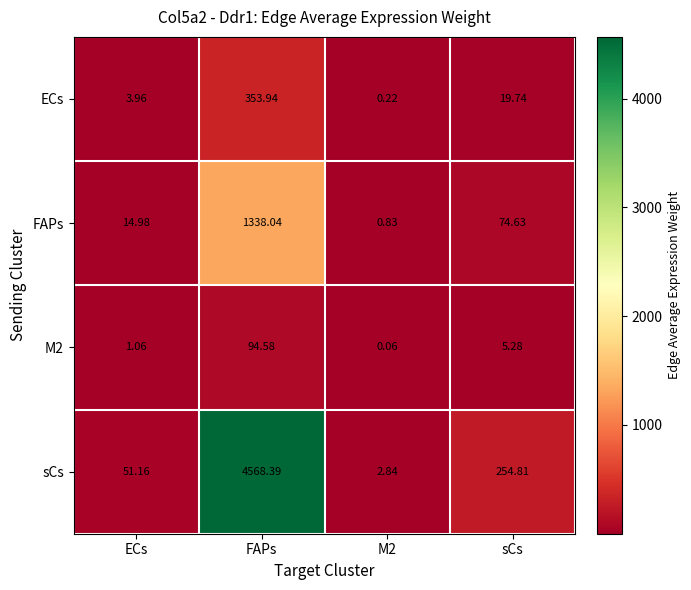

At which category is the sum across all series the highest?

FAPs